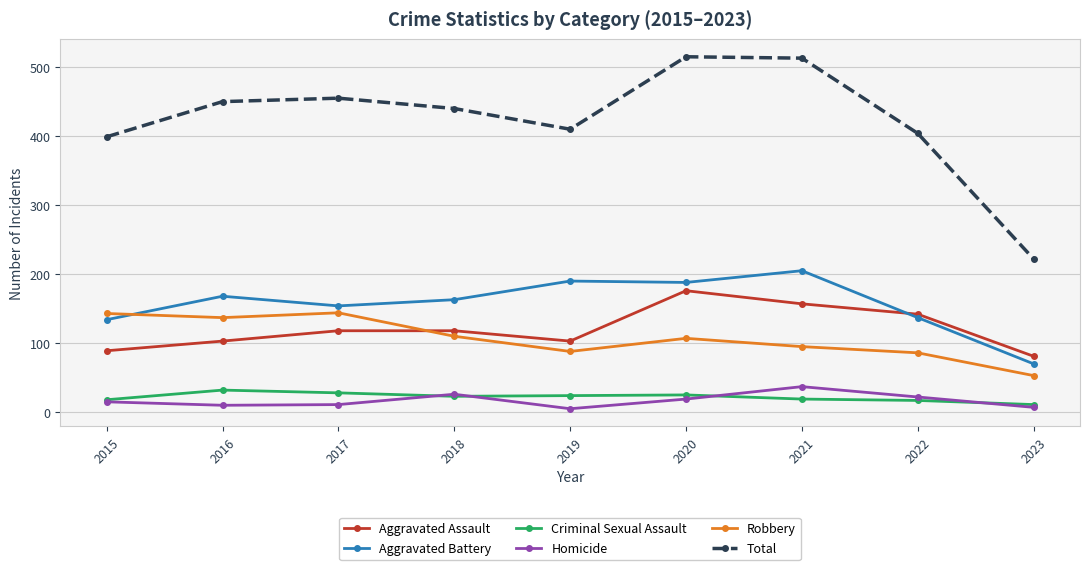

In Total, how many points are higher than both neighbors (excluding endpoints)?

2